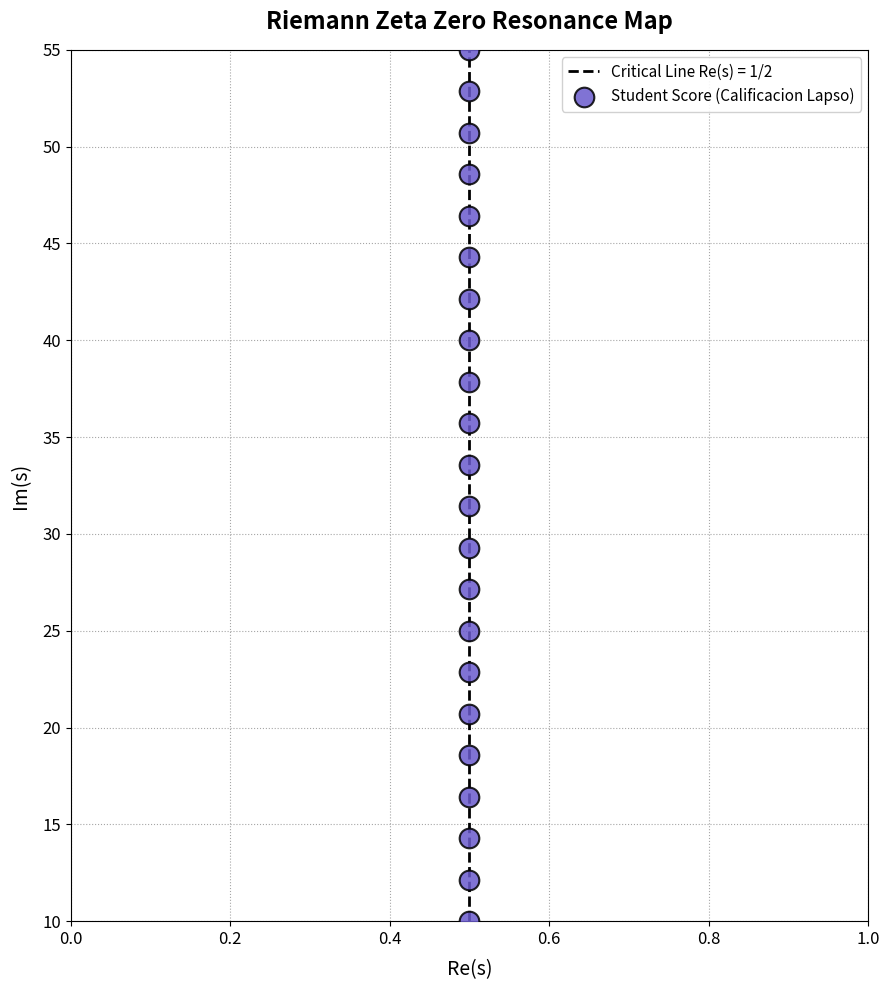

What is the range of Y values (max minus min)?

45.0